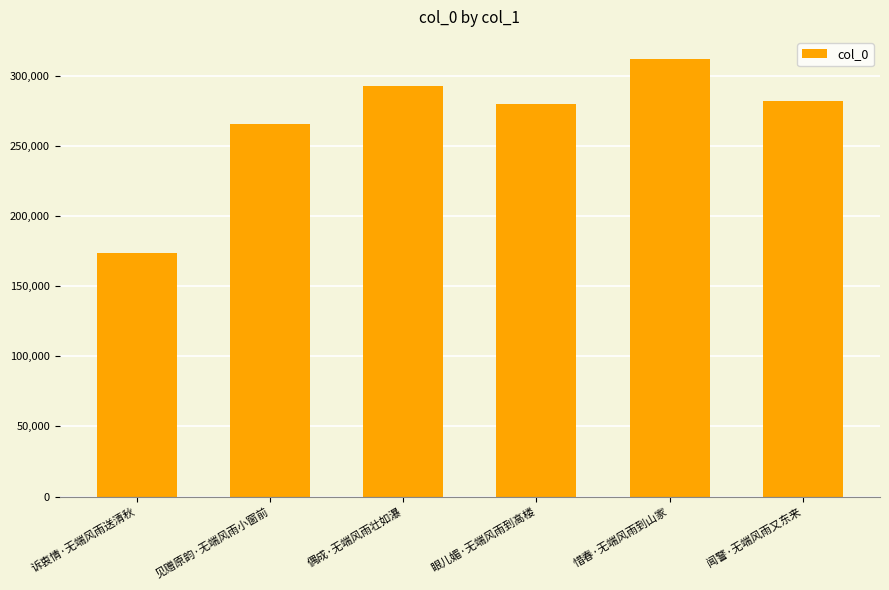

Reading left to right, extract all data points from this chart.

诉衷情·无端风雨送清秋=173873	见赠原韵·无端风雨小窗前=265516	偶成·无端风雨壮如瀑=292898	眼儿媚·无端风雨到高楼=279747	惜春·无端风雨到山家=312007	闻警·无端风雨又东来=281800